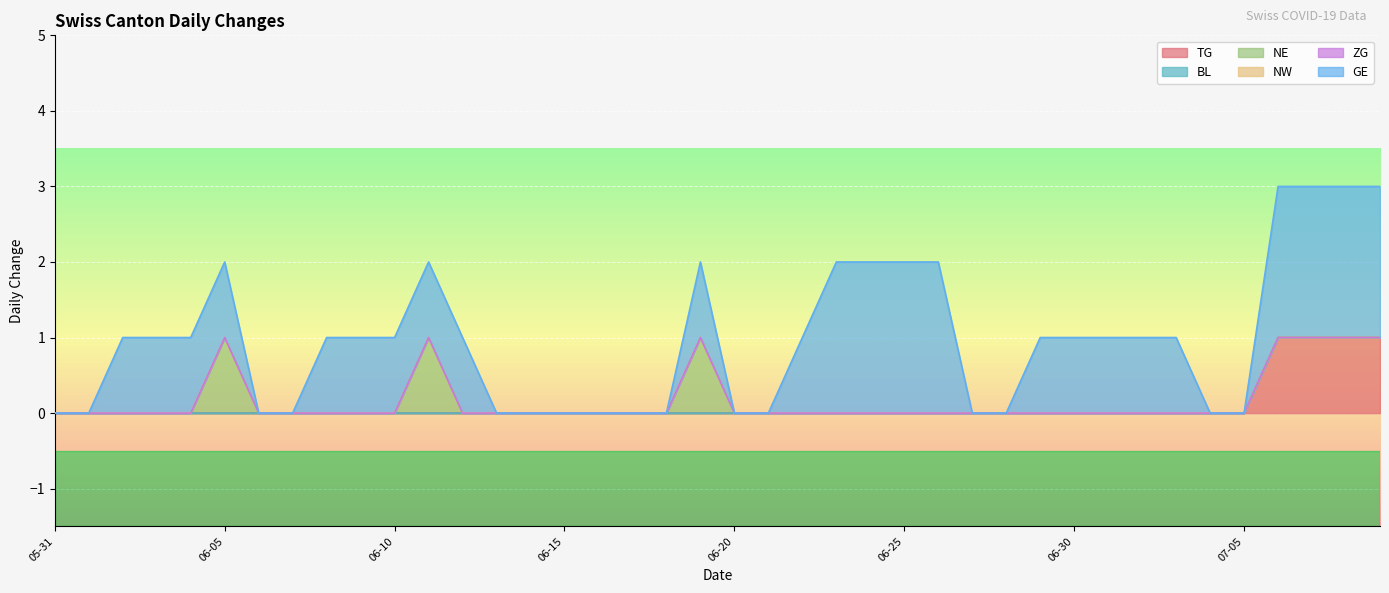

What is the difference between the second highest and second lowest values in the GE series?

2